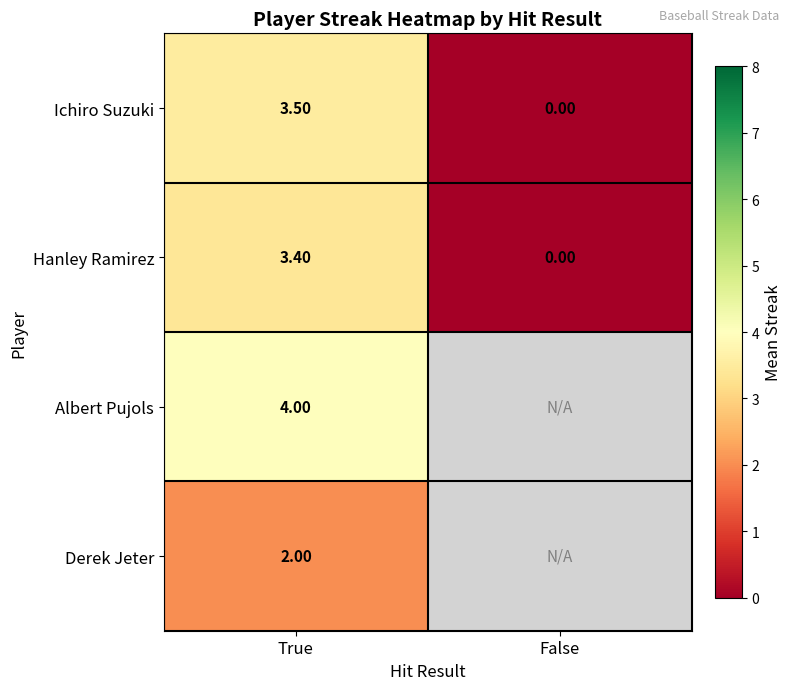

What is the difference between the Hanley Ramirez values at True and False?

3.4